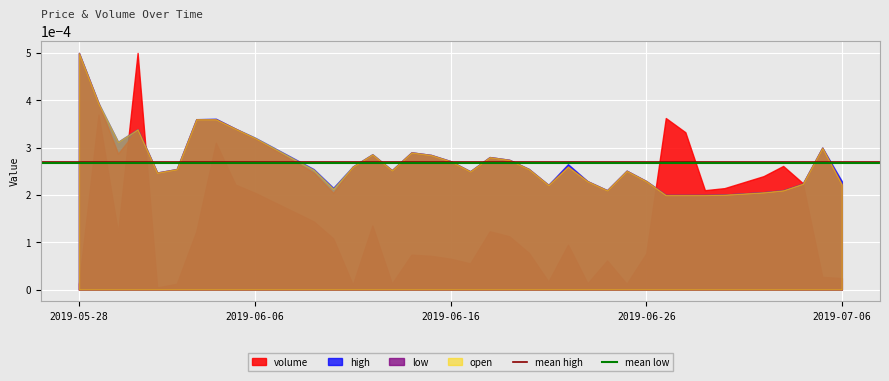

Which series has the largest range (max minus min)?

volume